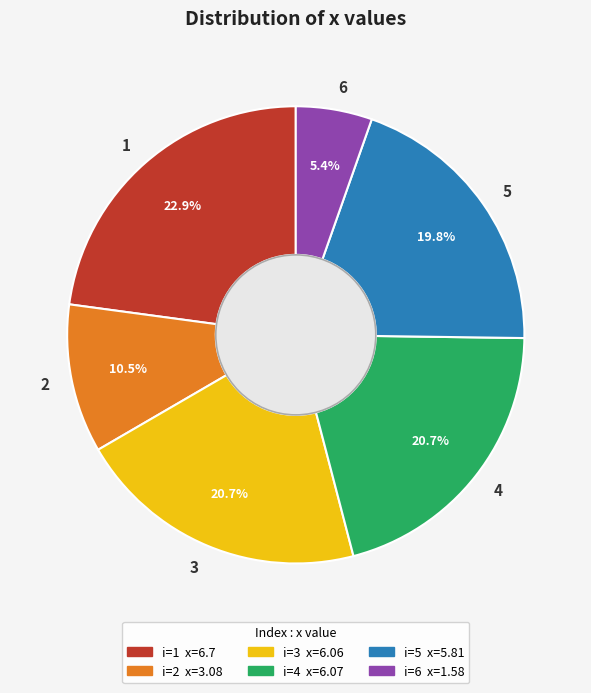

How much of the chart is everything except 5?

80.2%